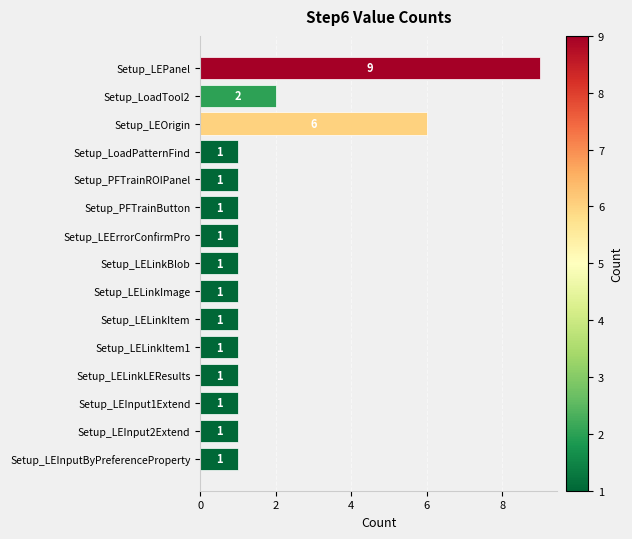

What is the difference between the second highest and minimum values?

5